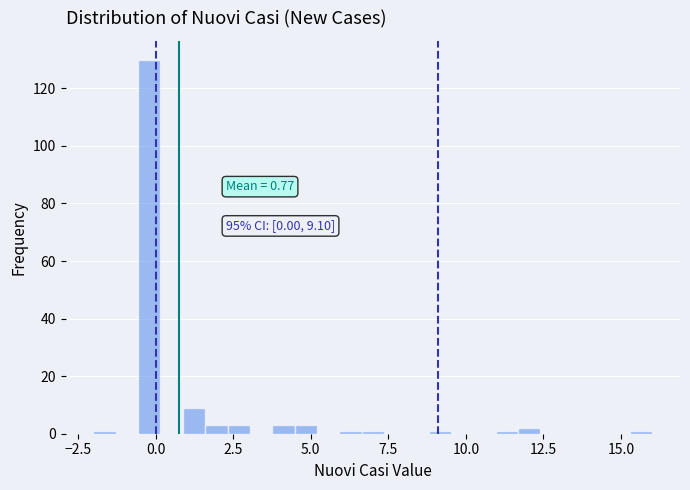

Read against the x-axis, roughly where is the centre of the tallest bar?

0.0